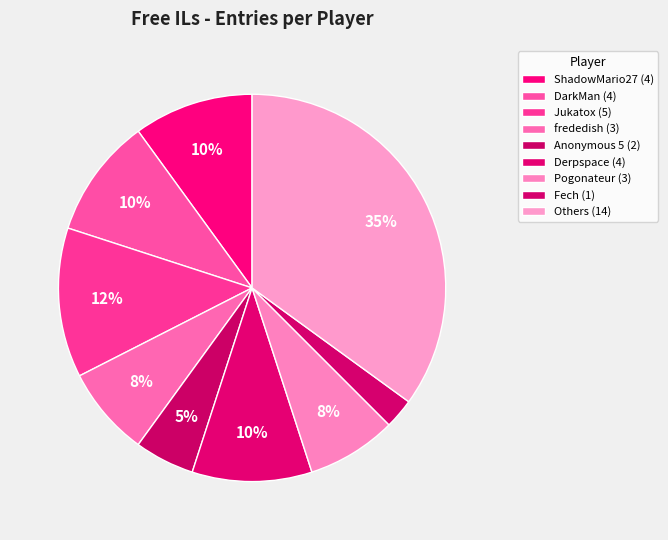

Is there any slice that represents more than half of the pie?

No